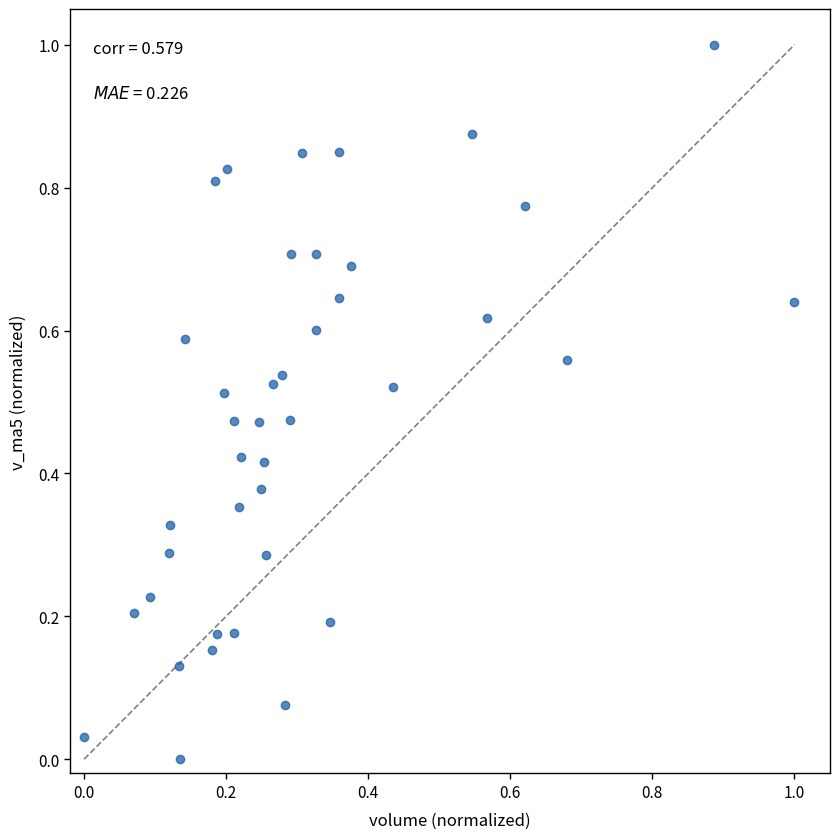

What is the range of X values (max minus min)?

1.0